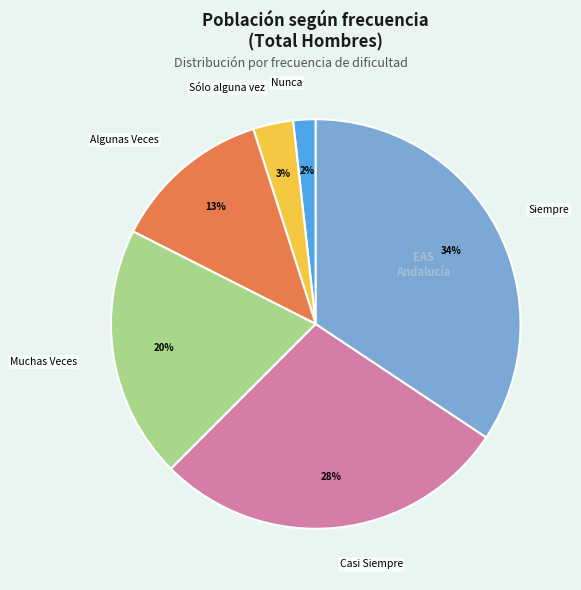

Does any single category account for the majority?

No